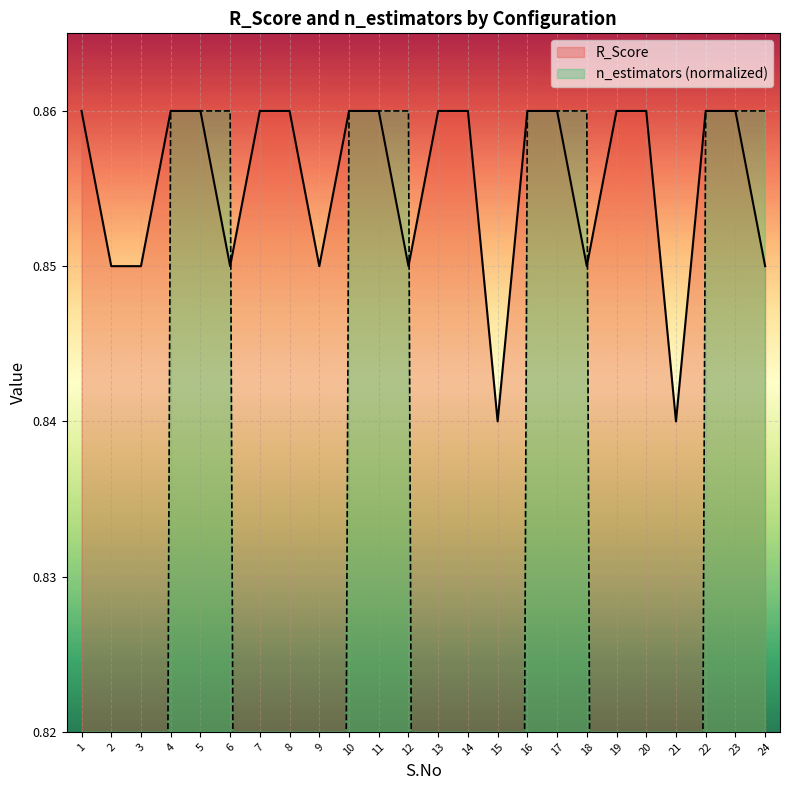

The value of n_estimators at 23 is 1.4. True or false?

False